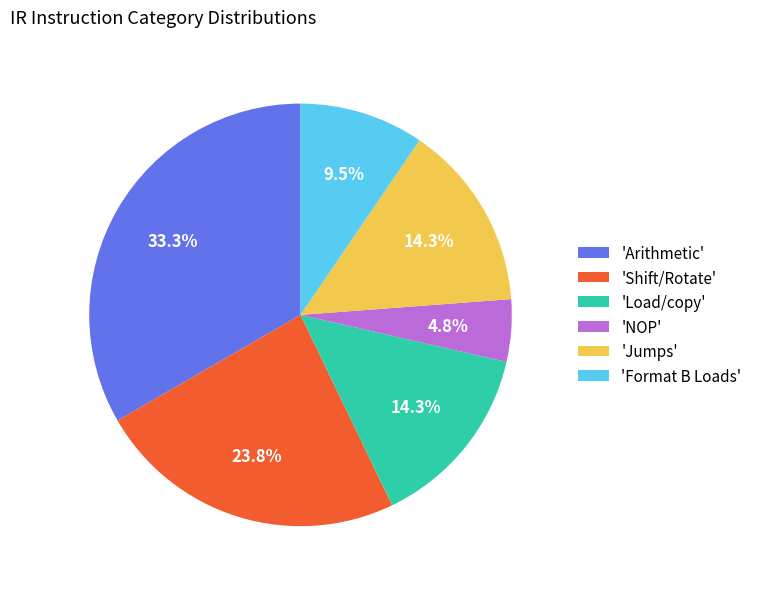

Do 'NOP' and 'Format B Loads' together represent more than half of the pie?

No